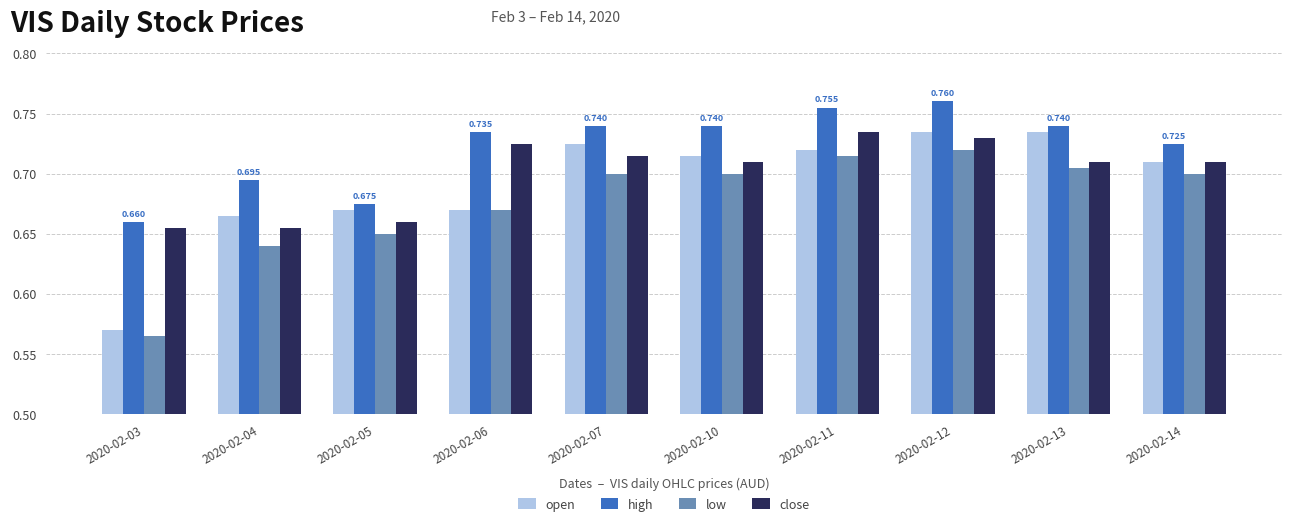

Between 2020-02-05 and 2020-02-07, which series saw the biggest shift?

high